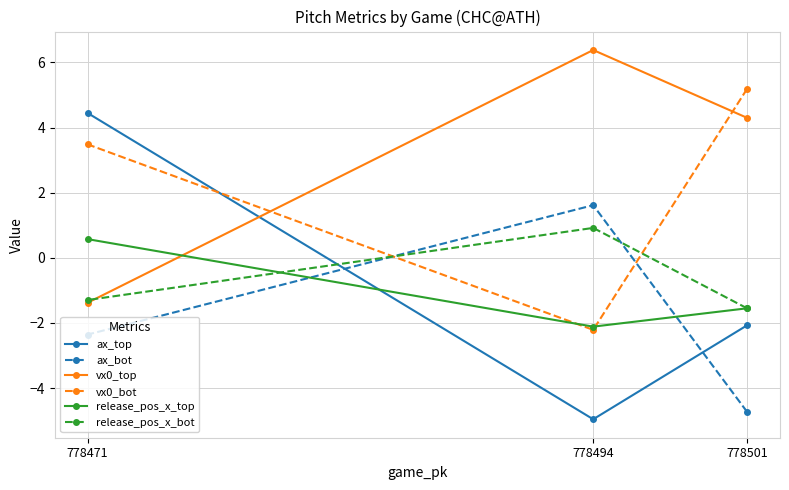

Which category has the highest value across all series?

778494